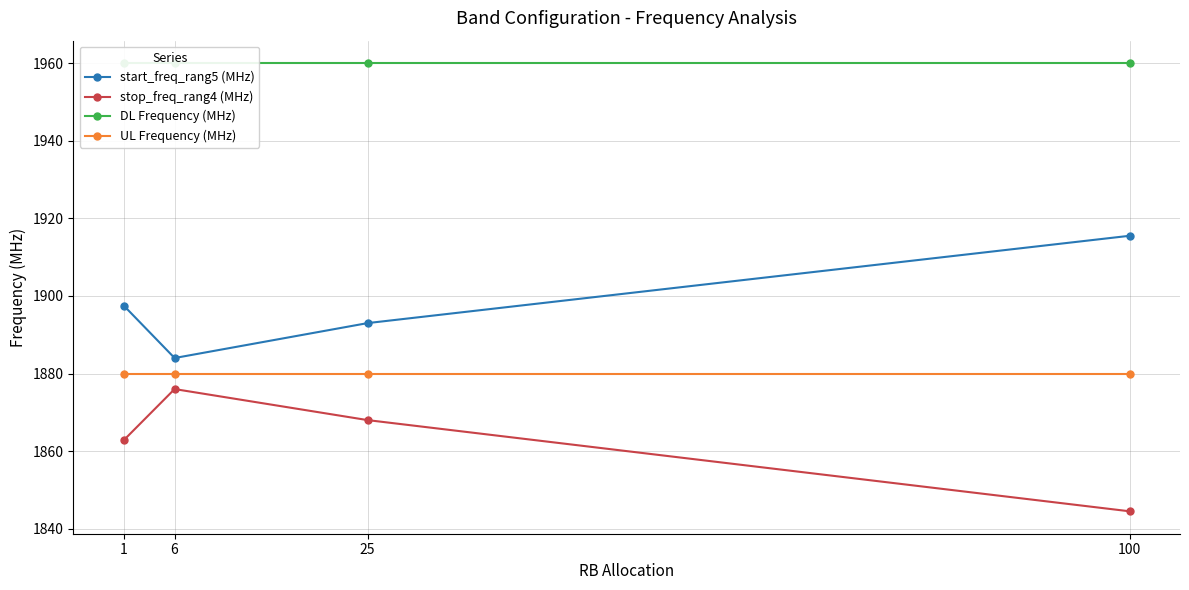

At which category is the sum across all series the highest?

25